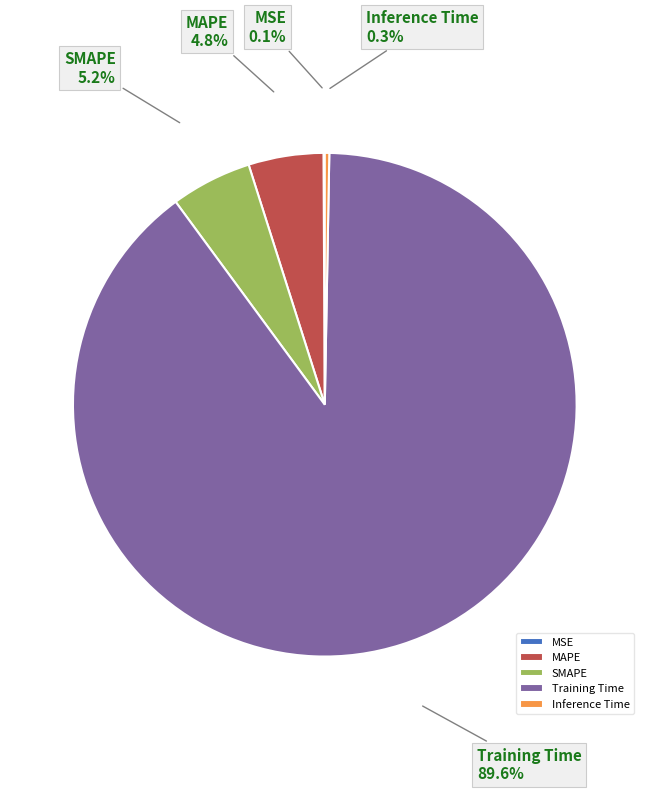

Which category has the biggest portion of the pie?

Training Time